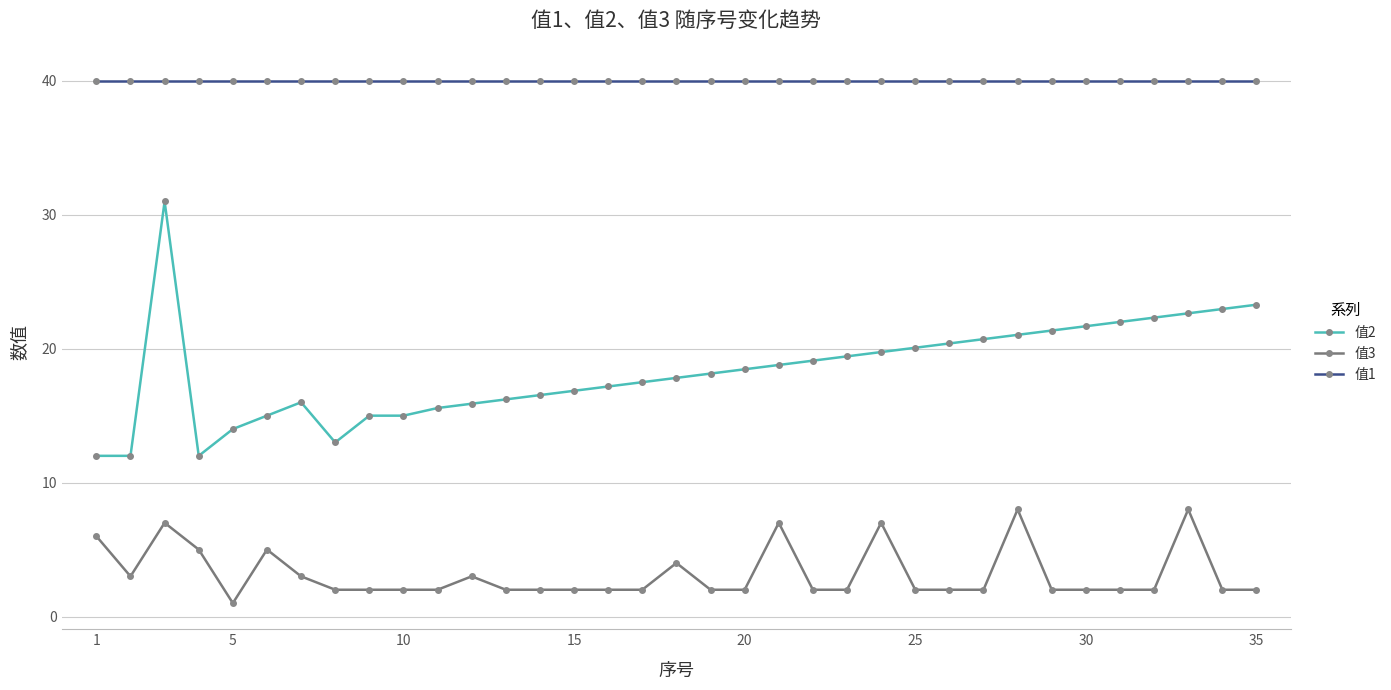

How many lines are shown in the chart?

3